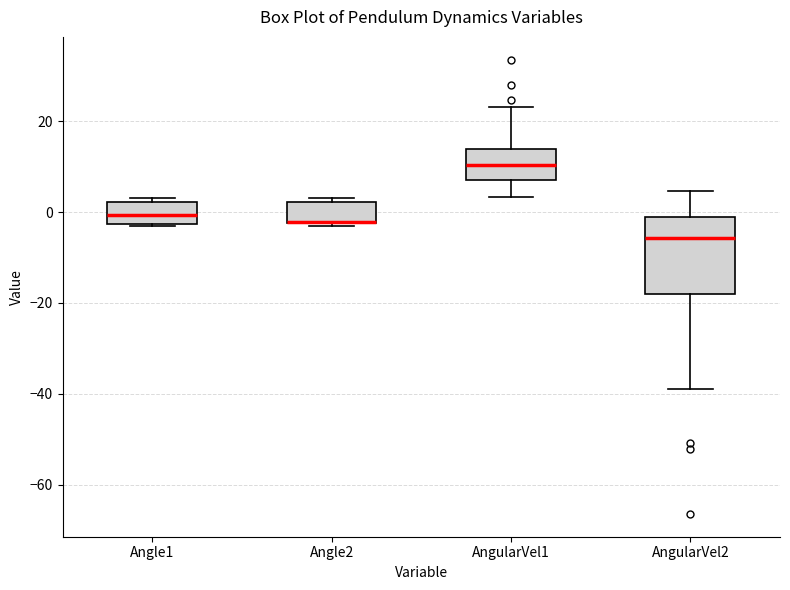

Where does the median line of the box for AngularVel1 sit on the y-axis? The values are not printed on the chart, so give them approximately, as read against the axis.

10